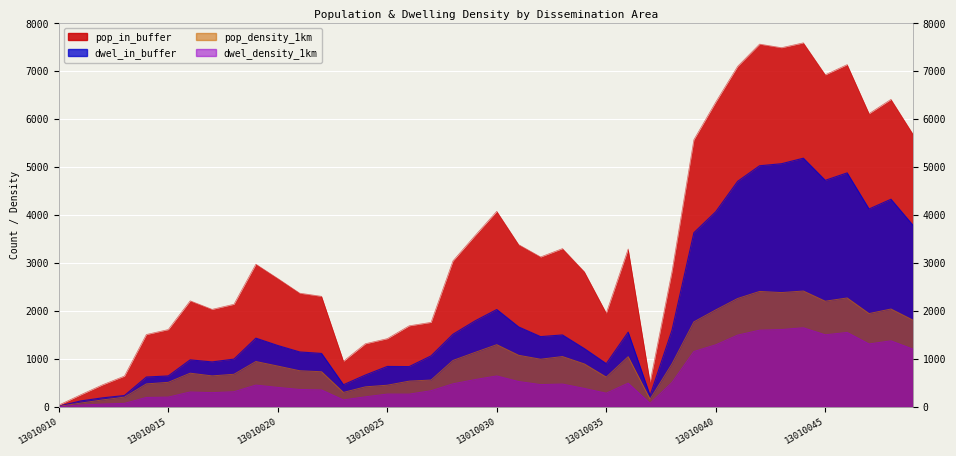

Reading right to left, what are all the values shown in this chart?

pop_in_buffer: 13010050=5693.8	13010048=6416.7	13010047=6119.1	13010046=7141.8	13010045=6928.7	13010044=7595.5	13010043=7494.3	13010042=7568.8	13010041=7106.3	13010040=6360.3	13010039=5575.2	13010038=2824.2	13010037=516.4	13010036=3296.2	13010035=1958.2	13010034=2819.7	13010033=3303.7	13010032=3129.4	13010031=3386.0	13010030=4081.7	13010029=3570.8	13010028=3047.7	13010027=1765.4	13010026=1693.3	13010025=1425.5	13010024=1319.4	13010023=955.9	13010022=2308.1	13010021=2374.1	13010020=2680.1	13010019=2978.3	13010018=2142.9	13010017=2036.4	13010016=2214.0	13010015=1614.9	13010014=1511.8	13010013=645.1	13010012=463.2	13010011=254.4	13010010=39.0
dwel_in_buffer: 13010050=3794.1	13010048=4333.4	13010047=4130.0	13010046=4883.1	13010045=4727.7	13010044=5189.2	13010043=5073.8	13010042=5031.3	13010041=4707.4	13010040=4073.1	13010039=3634.7	13010038=1601.5	13010037=240.0	13010036=1561.4	13010035=904.1	13010034=1217.6	13010033=1502.3	13010032=1467.6	13010031=1669.5	13010030=2033.2	13010029=1793.9	13010028=1517.0	13010027=1066.0	13010026=842.4	13010025=845.6	13010024=666.3	13010023=463.9	13010022=1116.7	13010021=1148.1	13010020=1282.7	13010019=1435.7	13010018=998.7	13010017=939.6	13010016=983.2	13010015=647.4	13010014=624.8	13010013=238.8	13010012=190.8	13010011=125.7	13010010=17.6
pop_density_1km: 13010050=1813.2	13010048=2043.4	13010047=1948.7	13010046=2274.3	13010045=2206.5	13010044=2418.8	13010043=2386.6	13010042=2410.3	13010041=2263.0	13010040=2025.5	13010039=1775.4	13010038=899.4	13010037=164.4	13010036=1049.7	13010035=623.6	13010034=898.0	13010033=1052.1	13010032=996.6	13010031=1078.3	13010030=1299.8	13010029=1137.1	13010028=970.6	13010027=562.2	13010026=539.2	13010025=454.0	13010024=420.2	13010023=304.4	13010022=735.0	13010021=756.0	13010020=853.5	13010019=948.5	13010018=682.4	13010017=648.5	13010016=705.1	13010015=514.3	13010014=481.4	13010013=205.5	13010012=147.5	13010011=81.0	13010010=12.4
dwel_density_1km: 13010050=1208.2	13010048=1380.0	13010047=1315.2	13010046=1555.0	13010045=1505.6	13010044=1652.5	13010043=1615.8	13010042=1602.2	13010041=1499.1	13010040=1297.1	13010039=1157.5	13010038=510.0	13010037=76.4	13010036=497.2	13010035=287.9	13010034=387.7	13010033=478.4	13010032=467.4	13010031=531.7	13010030=647.5	13010029=571.3	13010028=483.1	13010027=339.5	13010026=268.3	13010025=269.3	13010024=212.2	13010023=147.7	13010022=355.6	13010021=365.6	13010020=408.5	13010019=457.2	13010018=318.1	13010017=299.2	13010016=313.1	13010015=206.2	13010014=199.0	13010013=76.0	13010012=60.8	13010011=40.0	13010010=5.6